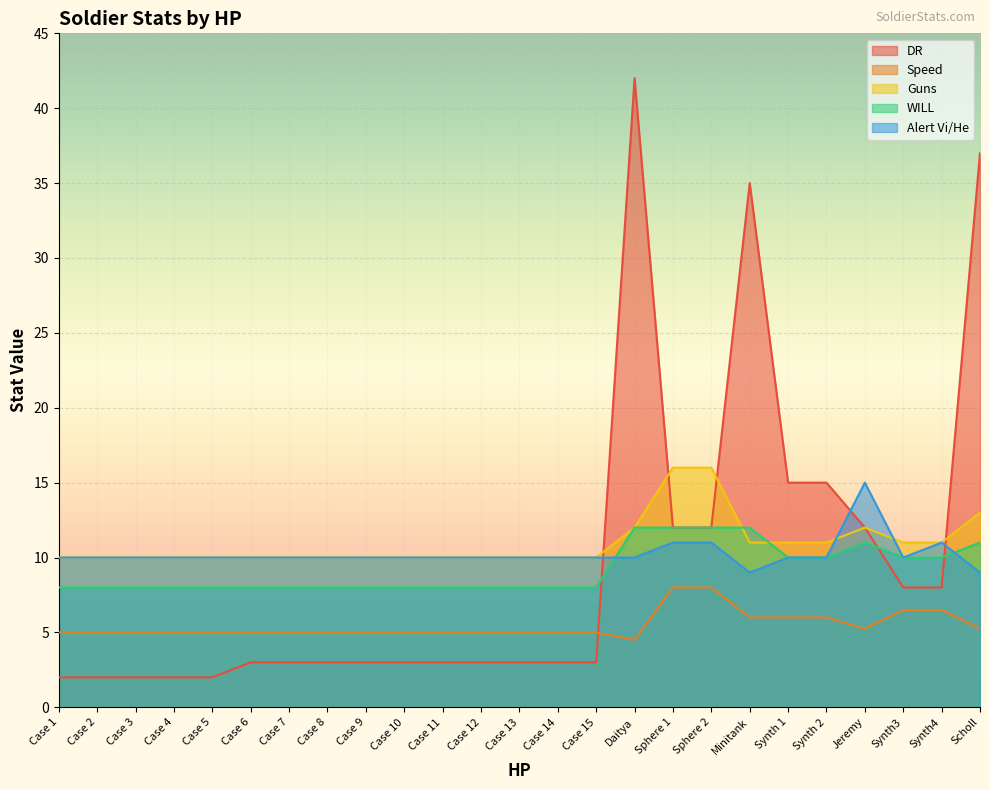

True or false: WILL has more than 2 points higher than both neighbors.

False